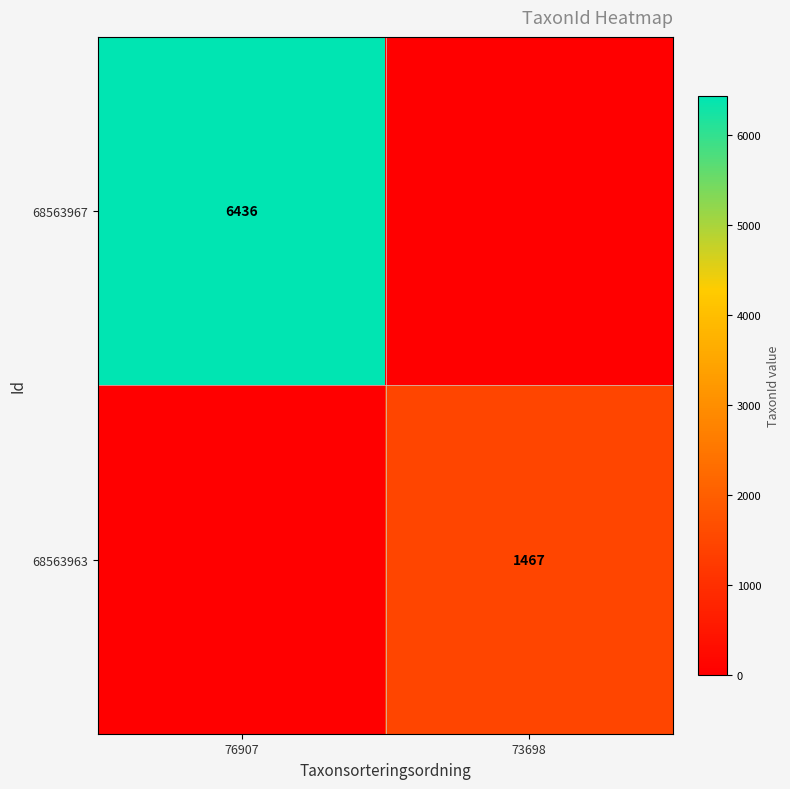

The value of 68563963 at 73698 is 2066. True or false?

False